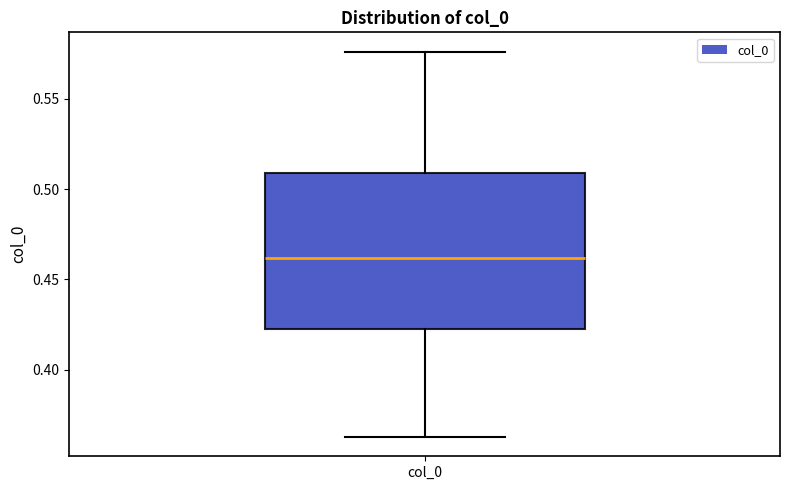

Transcribe this box plot: give where the median line is, the range the box spans, and where the two whiskers end, as read against the y-axis. The values are not printed on the chart, so give them approximately, as read against the axis.

median 0.460, box 0.425 to 0.510, whiskers 0.365 to 0.575